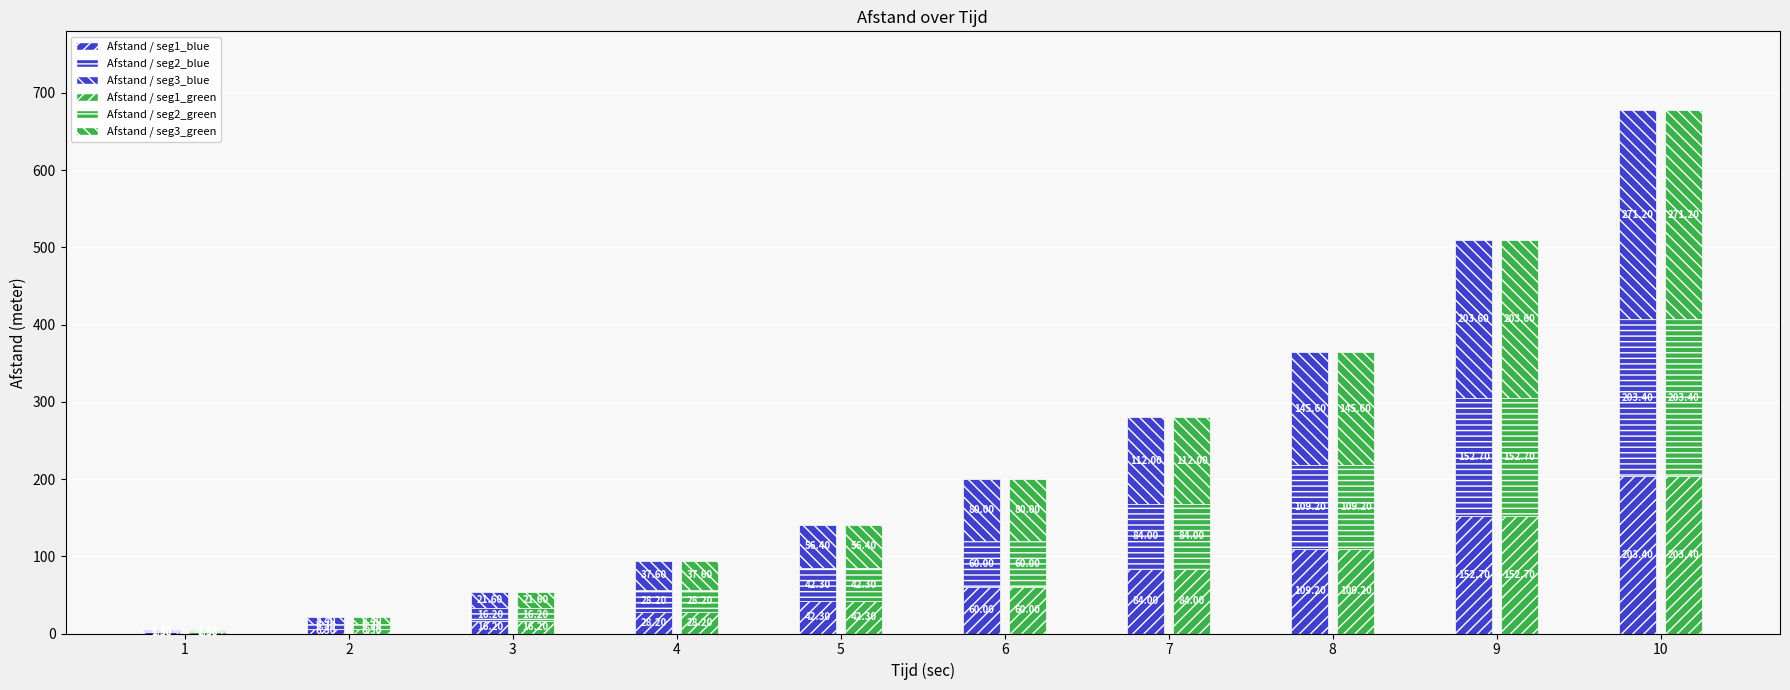

Rank the series by their maximum value, from lowest to highest.

Afstand / seg1_blue, Afstand / seg2_blue, Afstand / seg1_green, Afstand / seg2_green, Afstand / seg3_blue, Afstand / seg3_green